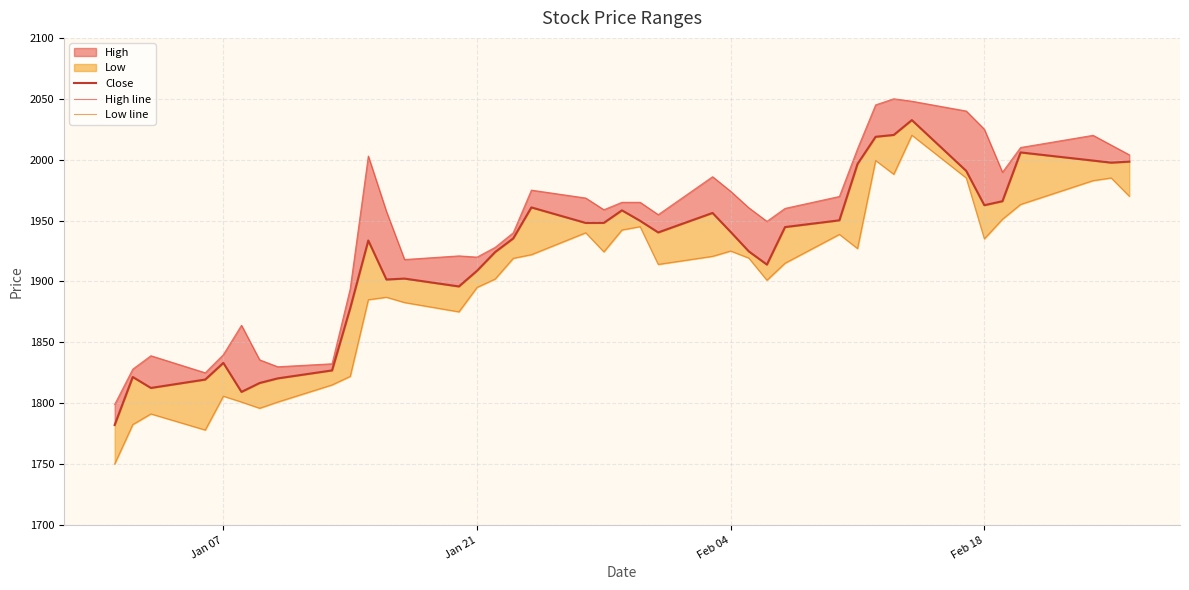

What is the difference between the maximum and minimum values in the Low line series?

270.0